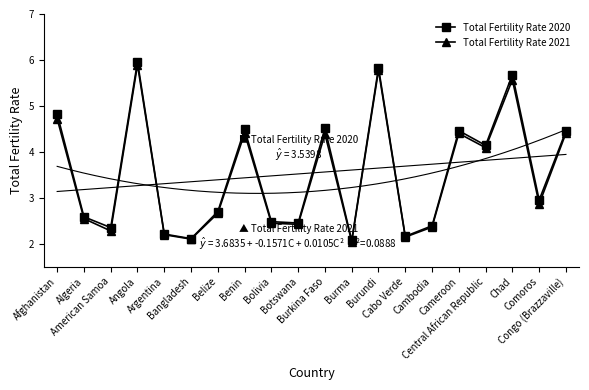

What is the label of the 8th point from the right?

Burundi